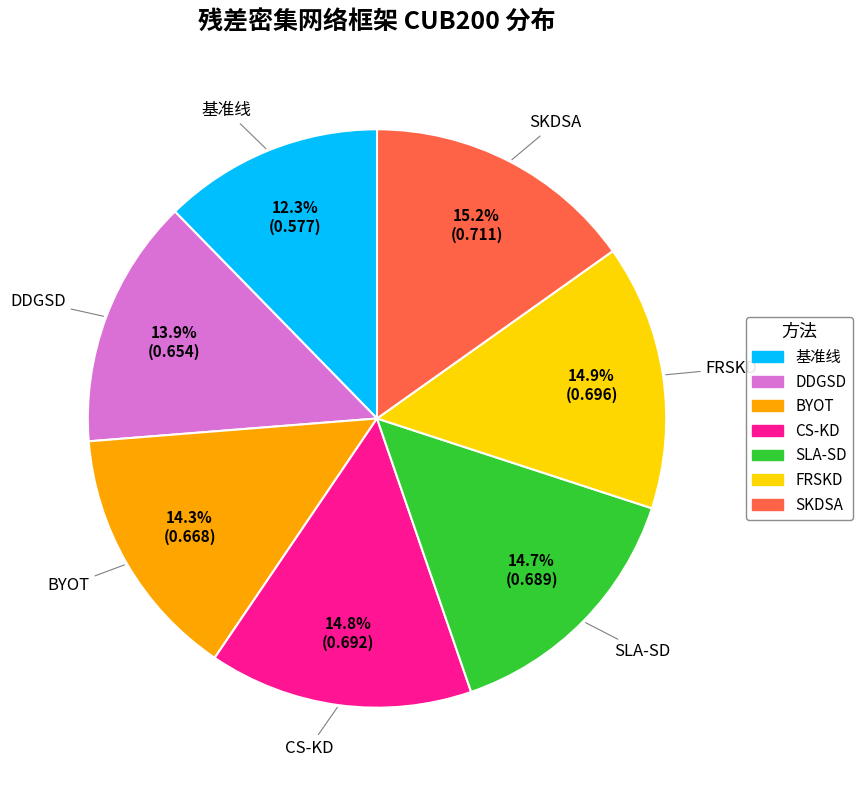

What percentage is the 基准线 slice, to the nearest percent?

12%